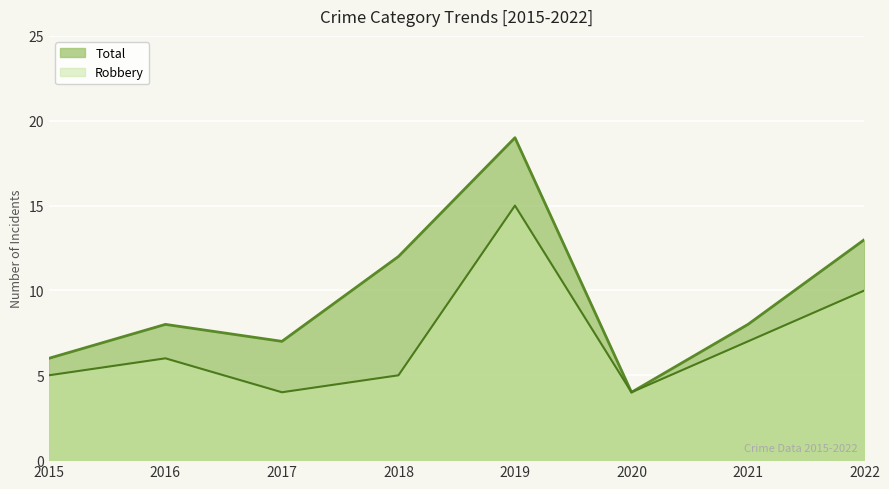

What is the difference between the Robbery values at 2020 and 2022?

6